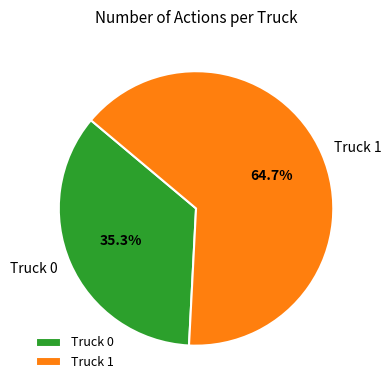

What percentage is the Truck 0 slice, to the nearest percent?

35%